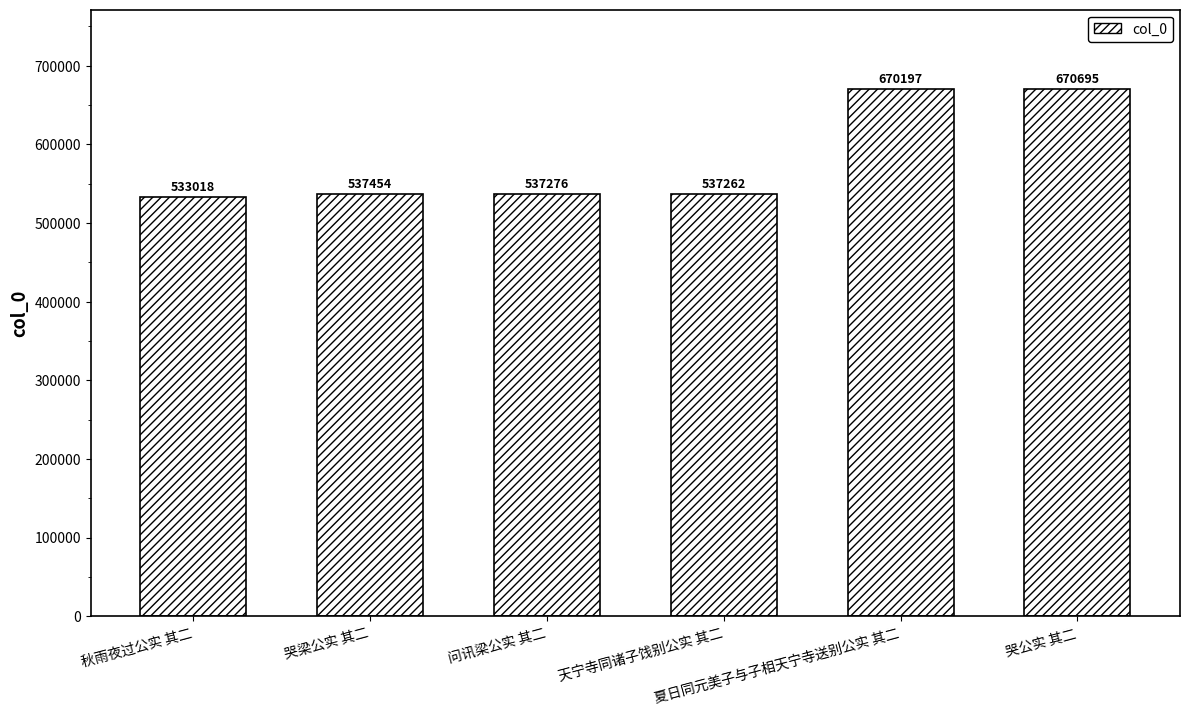

At which category does the chart reach its peak across all series?

哭公实 其二